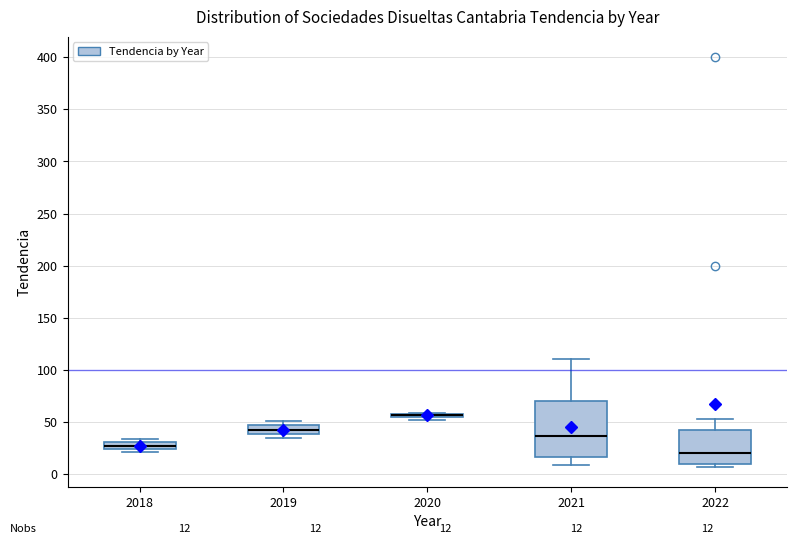

Which box is the tallest, from its lower edge to its upper edge?

2021